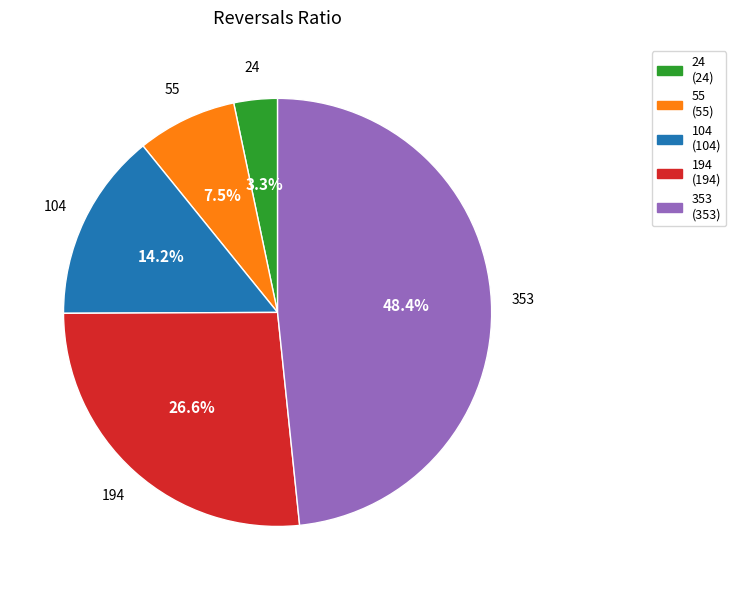

What is the largest slice in the pie chart?

353